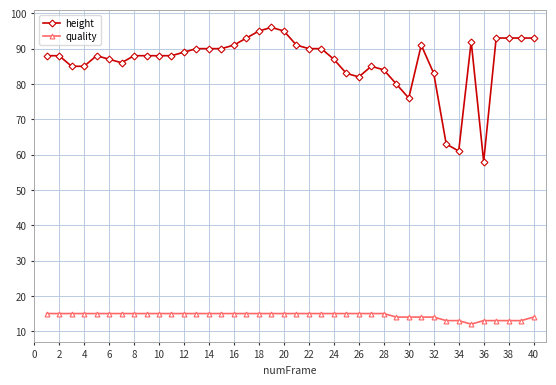

True or false: quality and height cross at least once.

False